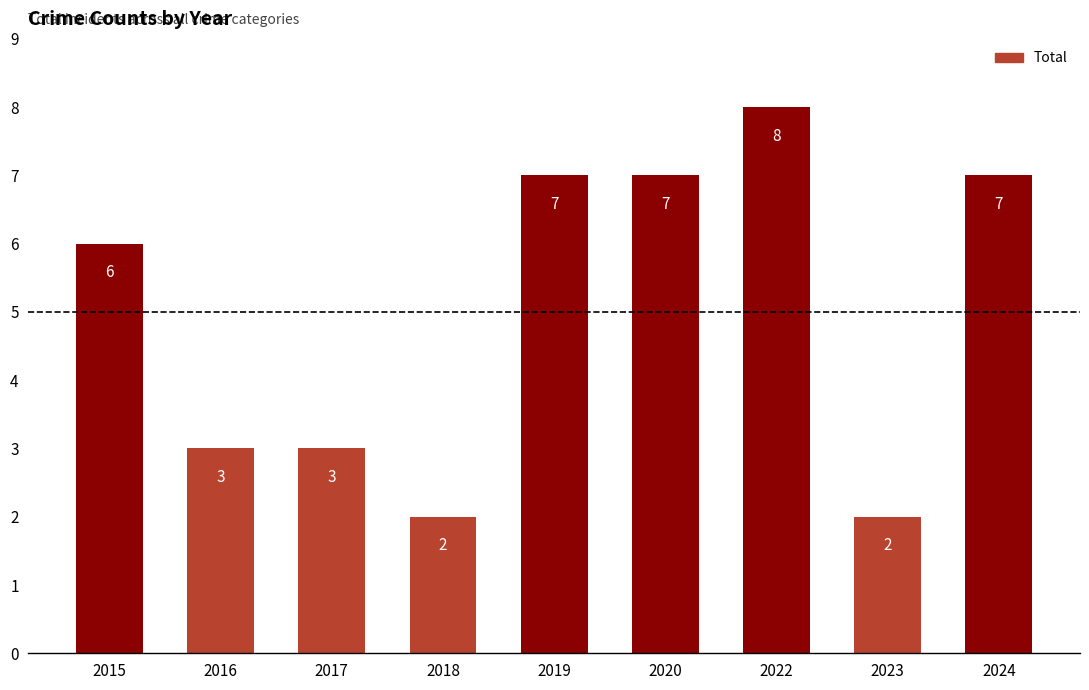

Reading right to left, what are all the values shown in this chart?

7	2	8	7	7	2	3	3	6